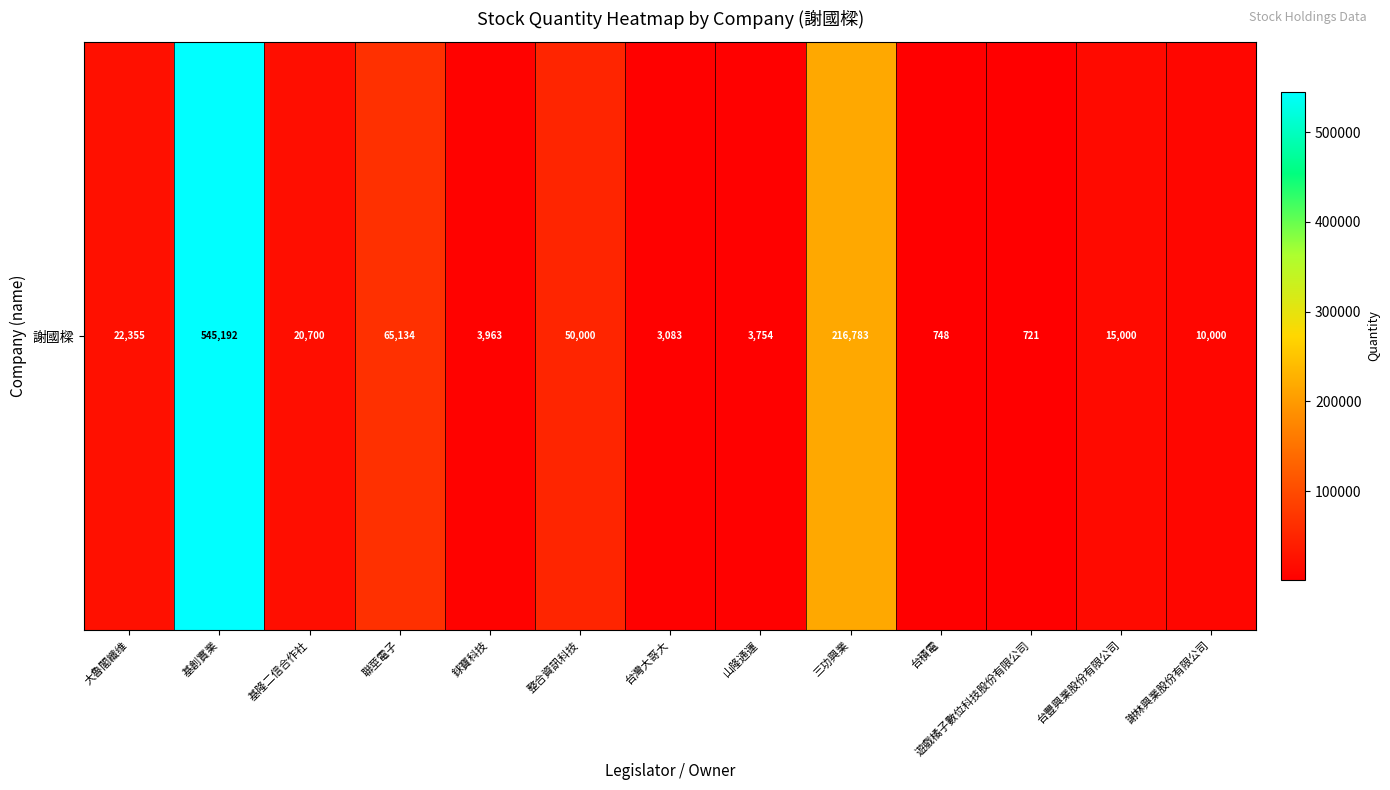

Count the number of categories in the chart.

13